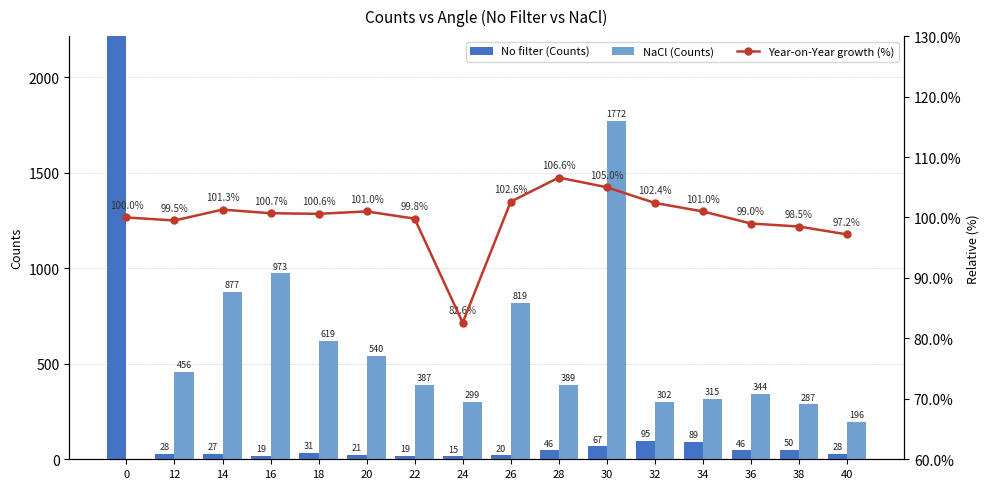

How many series are shown in this chart?

3